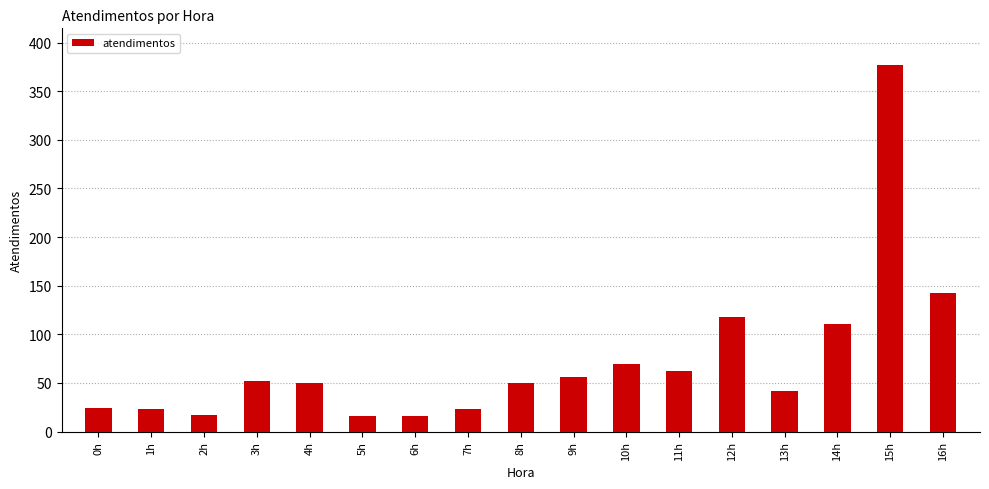

True or false: the data shows 68 at 3h.

False